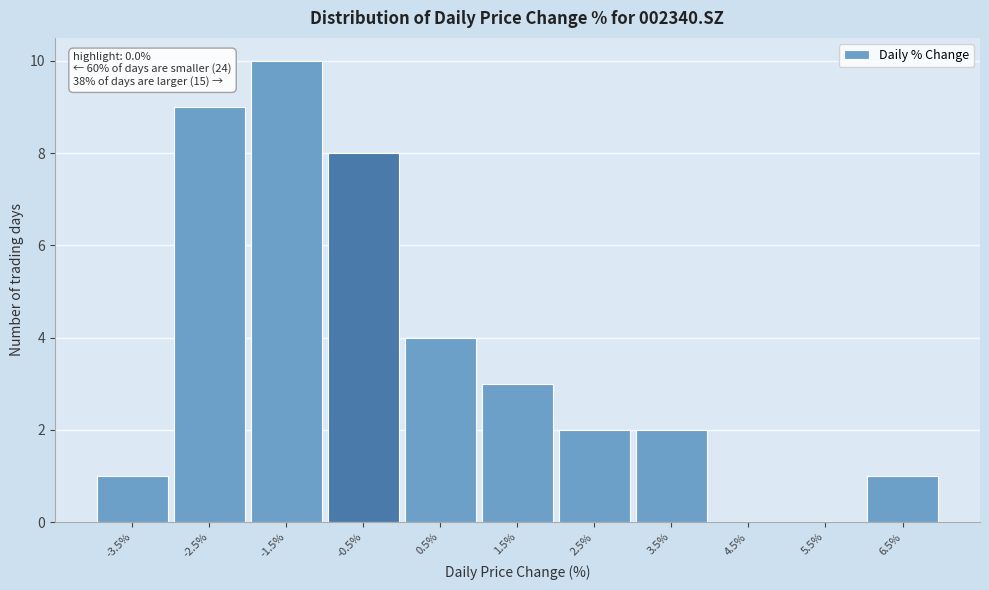

Reading left to right, list all the values displayed in this chart.

-3.5%=1	-2.5%=9	-1.5%=10	-0.5%=8	0.5%=4	1.5%=3	2.5%=2	3.5%=2	4.5%=0	5.5%=0	6.5%=1